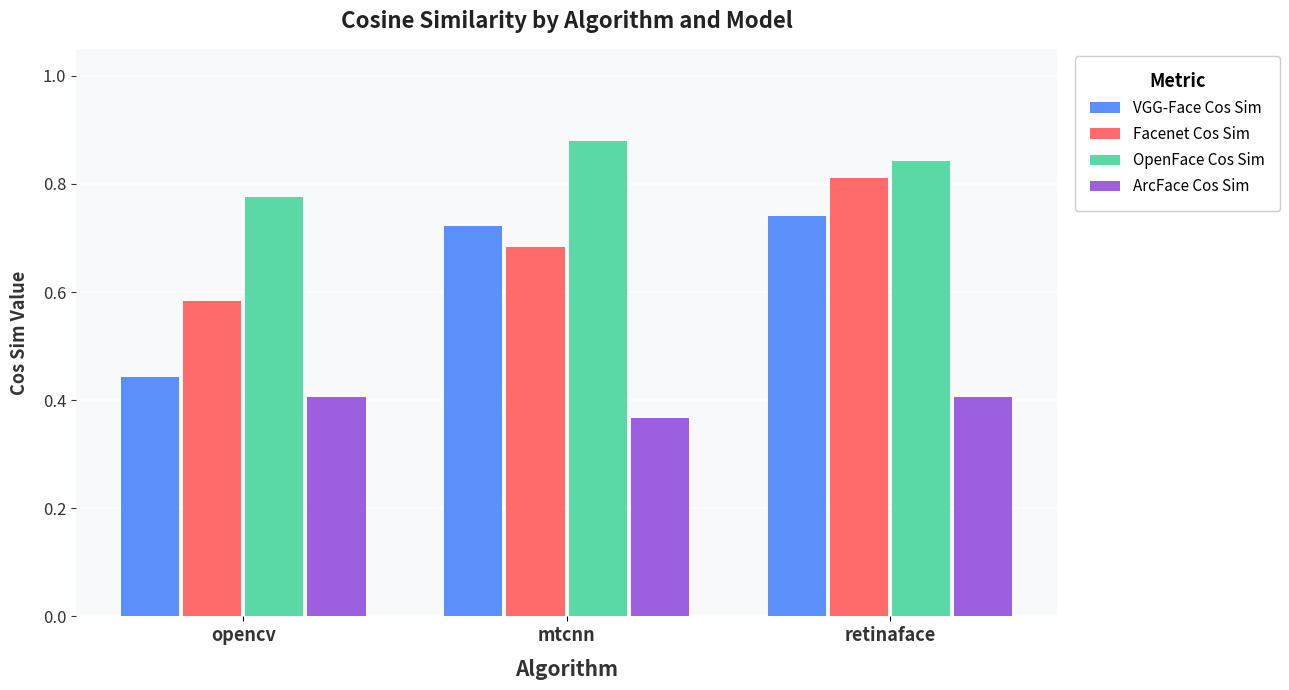

What position from the left is mtcnn?

2